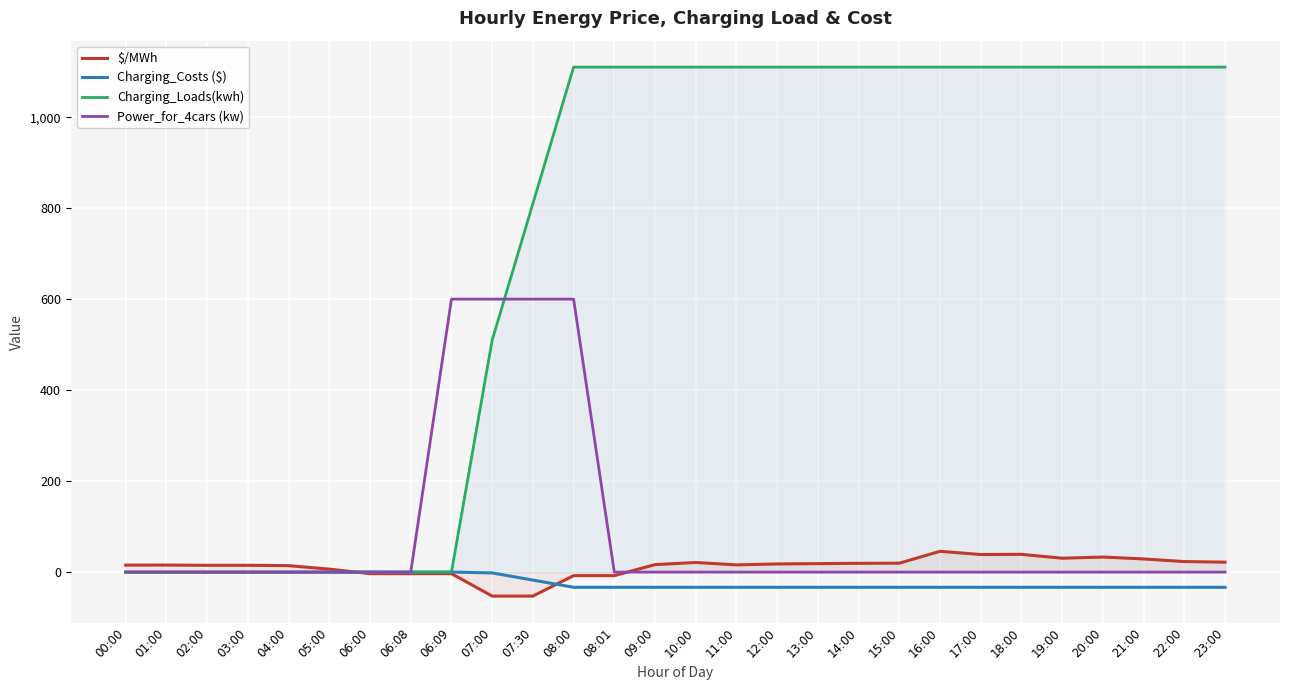

Reading left to right, what are all the values shown in this chart?

$/MWh: 15.4	15.5	14.9	14.9	14.2	6.6	-3.5	-3.5	-3.5	-52.7	-52.7	-7.8	-7.8	16.5	21.1	15.9	17.9	18.6	19.3	19.6	45.7	38.6	39.0	30.5	33.1	28.9	23.1	21.9
Charging_Costs ($): 0.0	0.0	0.0	0.0	0.0	0.0	0.0	0.0	0.0	-1.8	-17.6	-33.4	-33.4	-33.4	-33.4	-33.4	-33.4	-33.4	-33.4	-33.4	-33.4	-33.4	-33.4	-33.4	-33.4	-33.4	-33.4	-33.4
Charging_Loads(kwh): 0.0	0.0	0.0	0.0	0.0	0.0	0.0	0.0	0.0	510.0	810.0	1110.0	1110.0	1110.0	1110.0	1110.0	1110.0	1110.0	1110.0	1110.0	1110.0	1110.0	1110.0	1110.0	1110.0	1110.0	1110.0	1110.0
Power_for_4cars (kw): 0.0	0.0	0.0	0.0	0.0	0.0	0.0	0.0	600.0	600.0	600.0	600.0	0.0	0.0	0.0	0.0	0.0	0.0	0.0	0.0	0.0	0.0	0.0	0.0	0.0	0.0	0.0	0.0